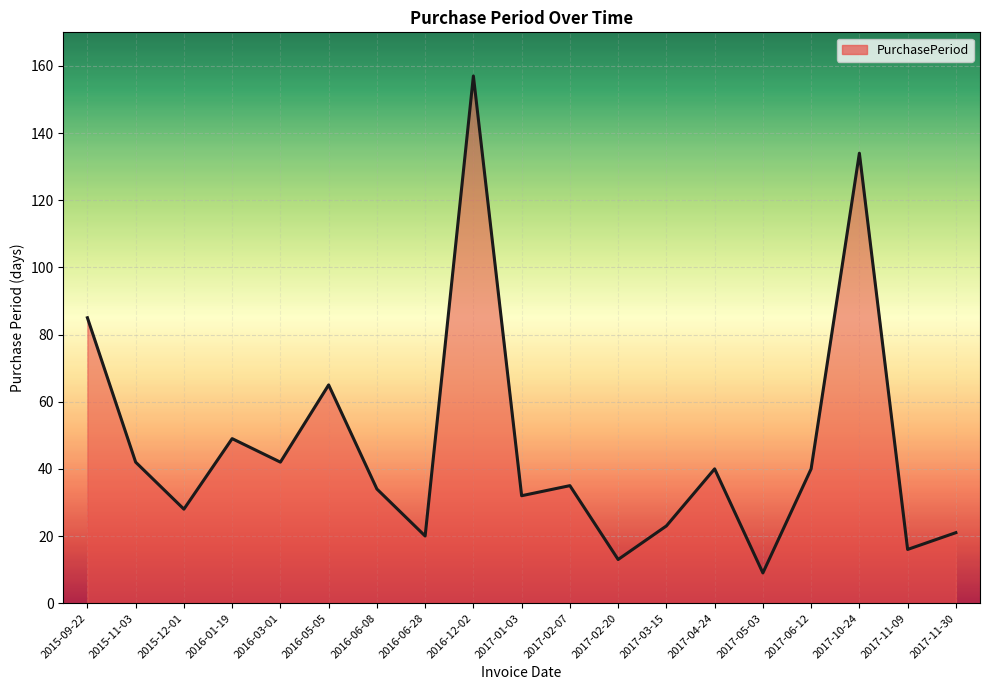

What is the change in value from 2017-02-07 to 2017-10-24?

+99